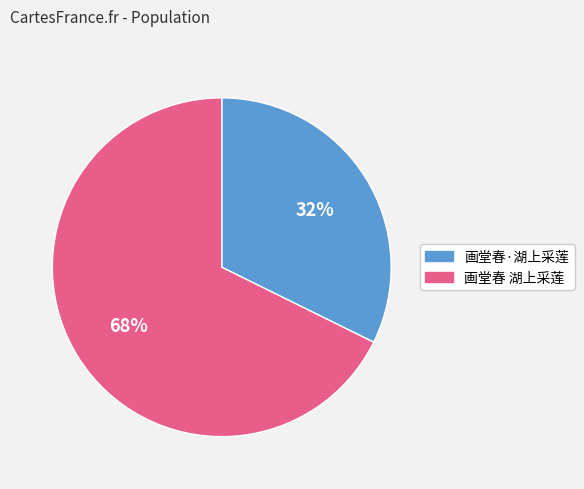

To the nearest percent, what portion does 画堂春·湖上采莲 represent?

32%